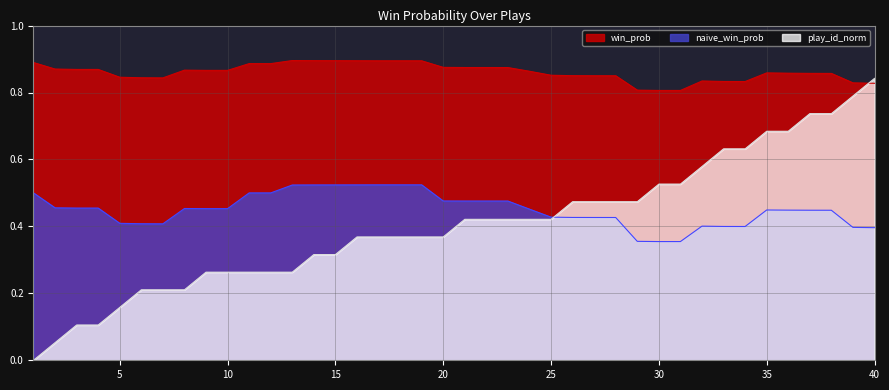

How many times do naive_win_prob and play_id_norm cross each other?

1